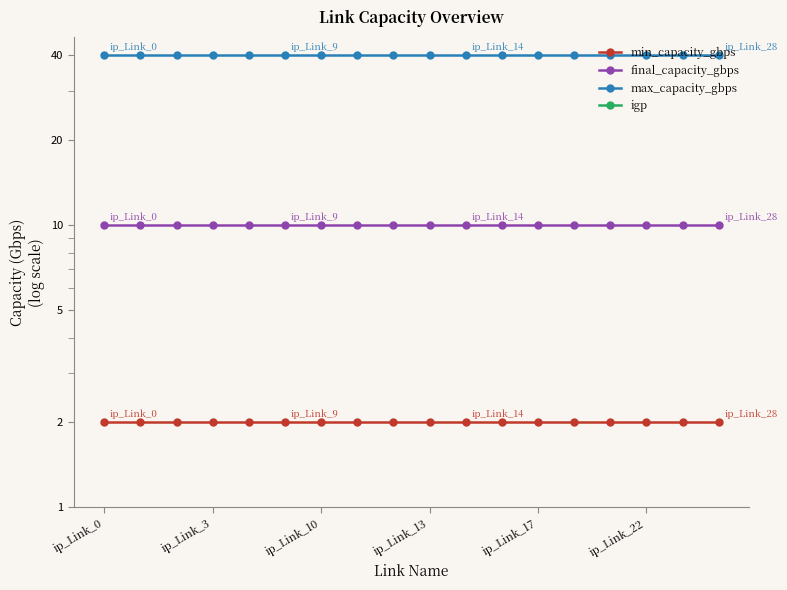

At which label does igp reach its peak?

ip_Link_0